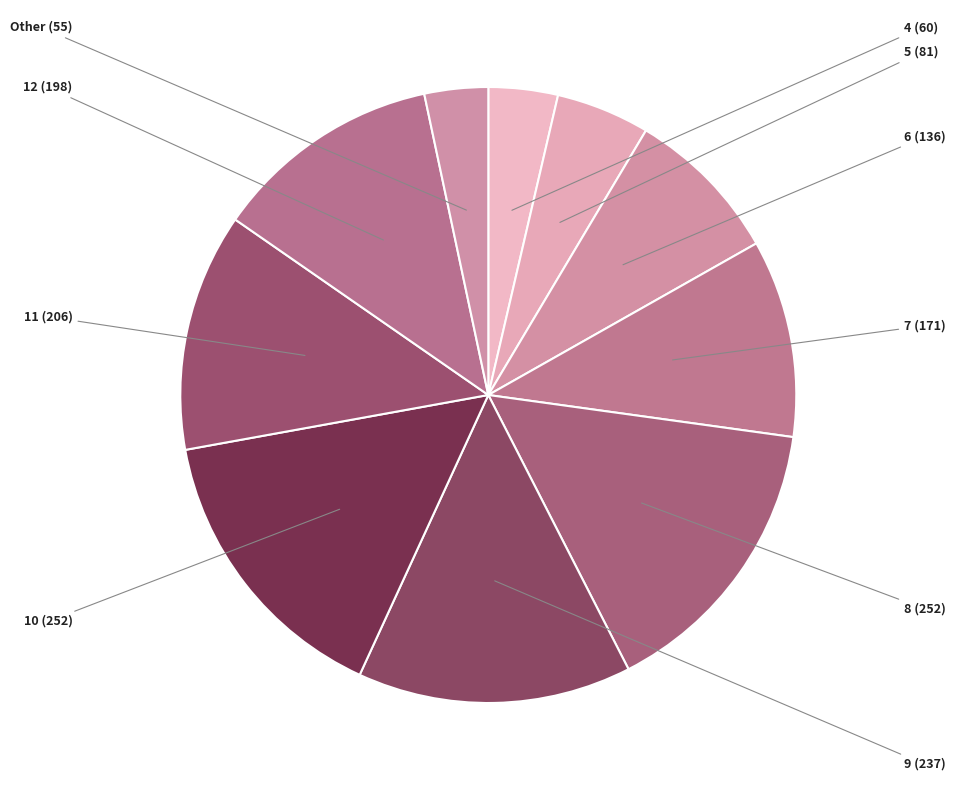

How many slices are in this pie chart?

10